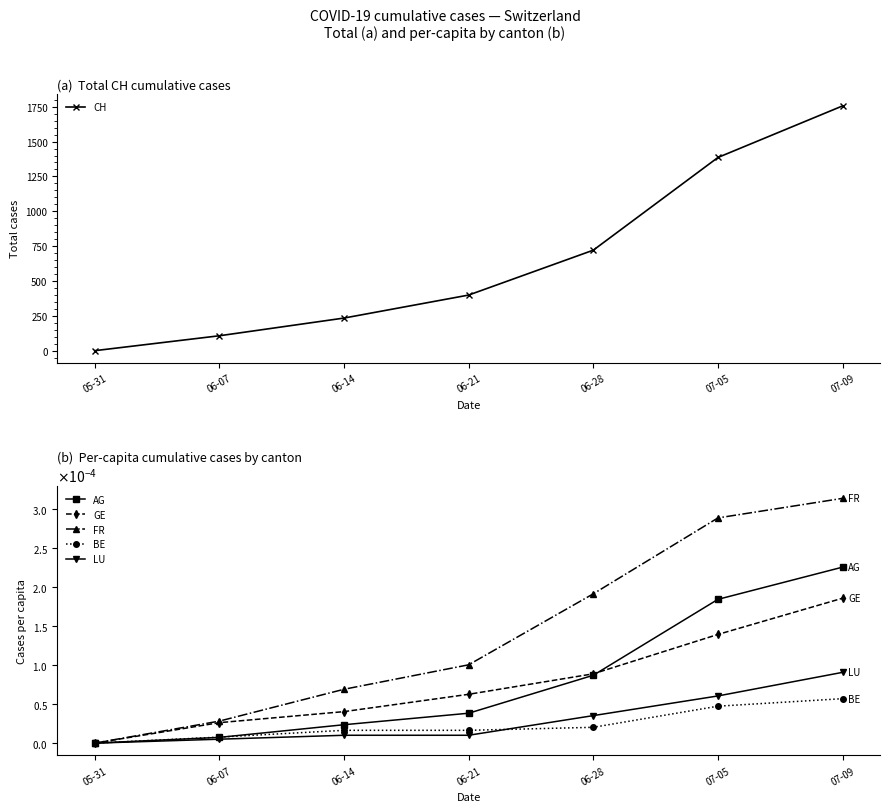

What position from the right is 07-05?

2